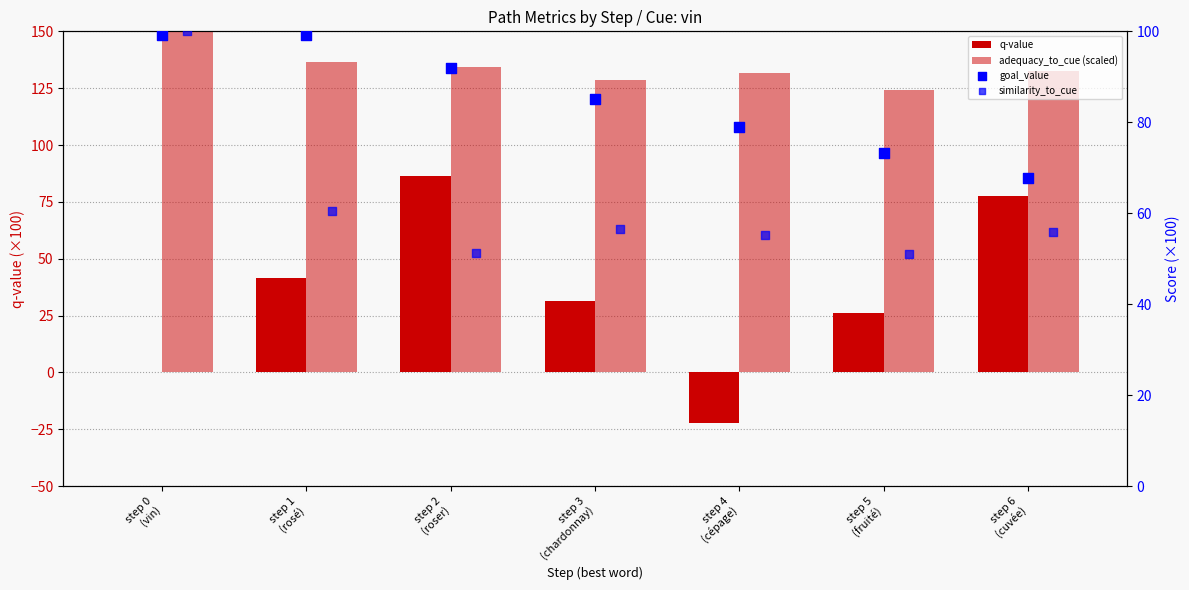

Which series contains the highest Y value?

adequacy_to_cue (scaled)